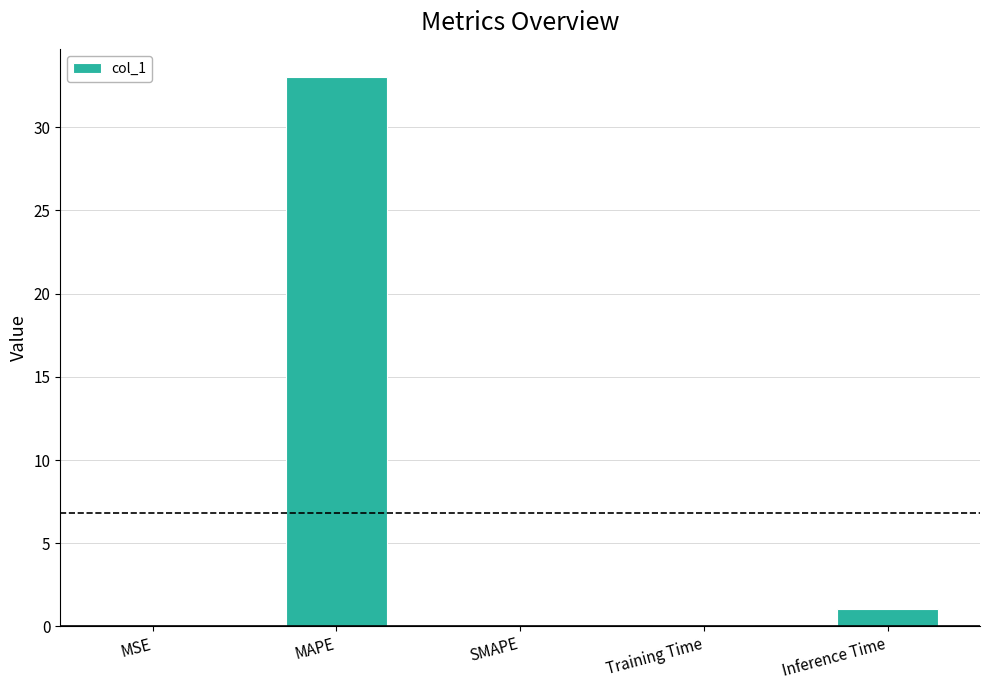

Are the bars horizontal?

No